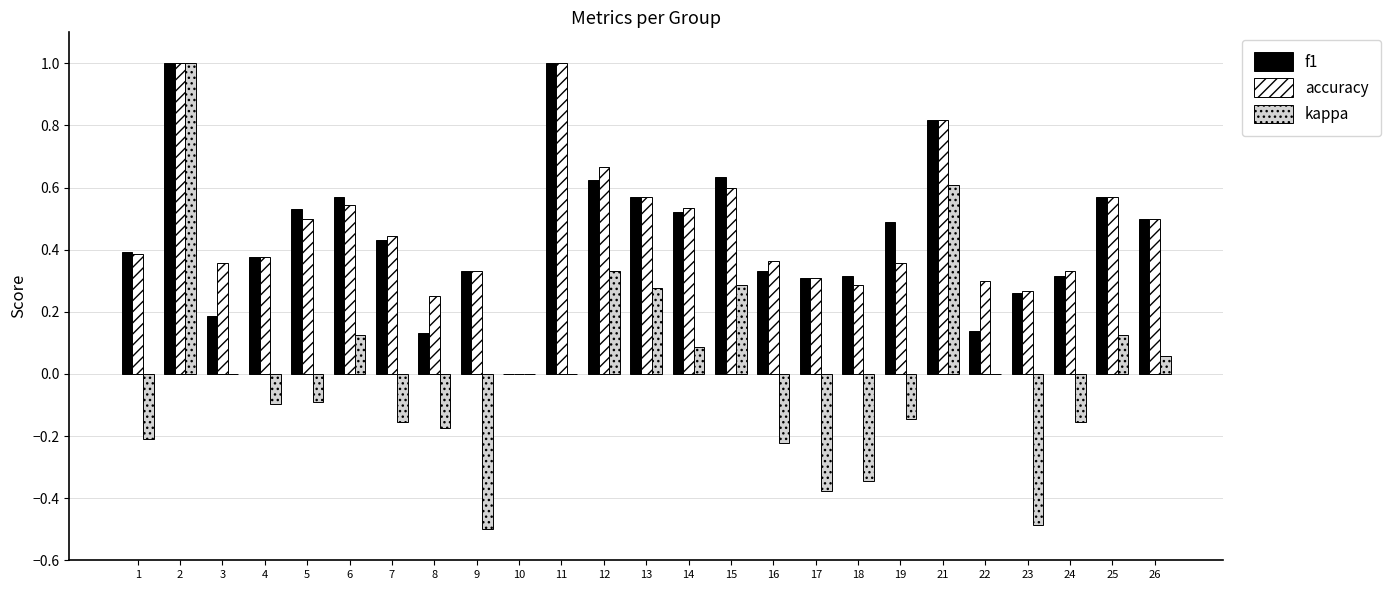

Which series has the widest spread of values?

kappa